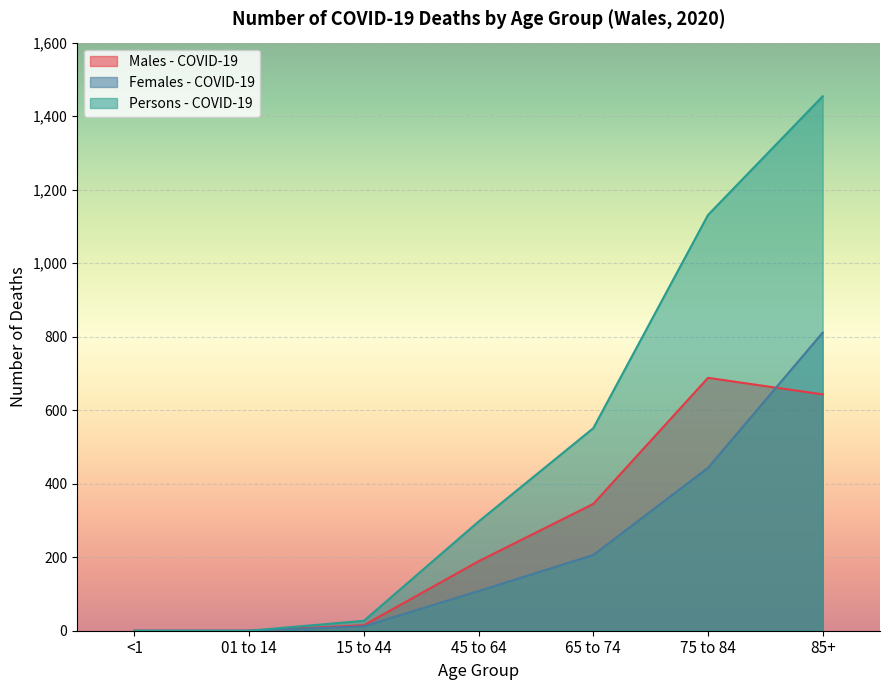

Reading right to left, transcribe all the data shown in this chart.

Males - COVID-19: 85+=643	75 to 84=688	65 to 74=345	45 to 64=189	15 to 44=15	01 to 14=0	<1=0
Females - COVID-19: 85+=811	75 to 84=443	65 to 74=206	45 to 64=108	15 to 44=12	01 to 14=0	<1=0
Persons - COVID-19: 85+=1454	75 to 84=1131	65 to 74=551	45 to 64=297	15 to 44=27	01 to 14=0	<1=0